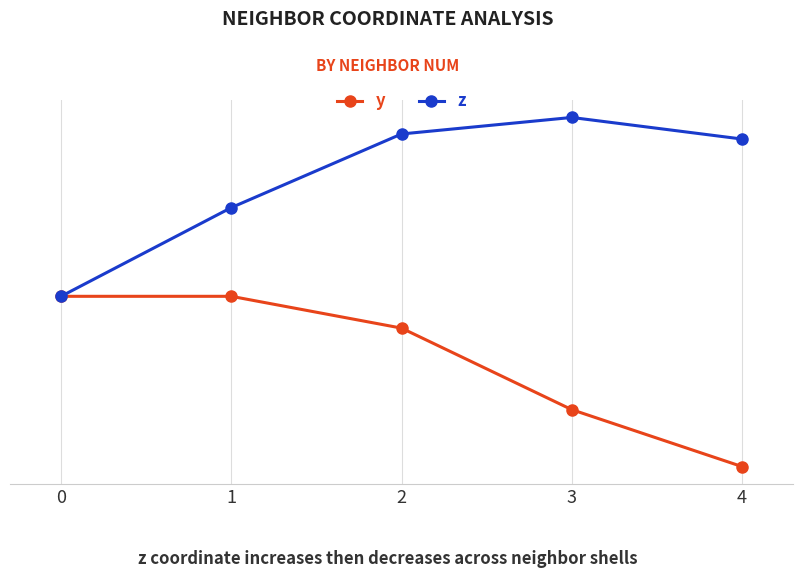

At 1, list the series in order from largest to smallest.

z, y